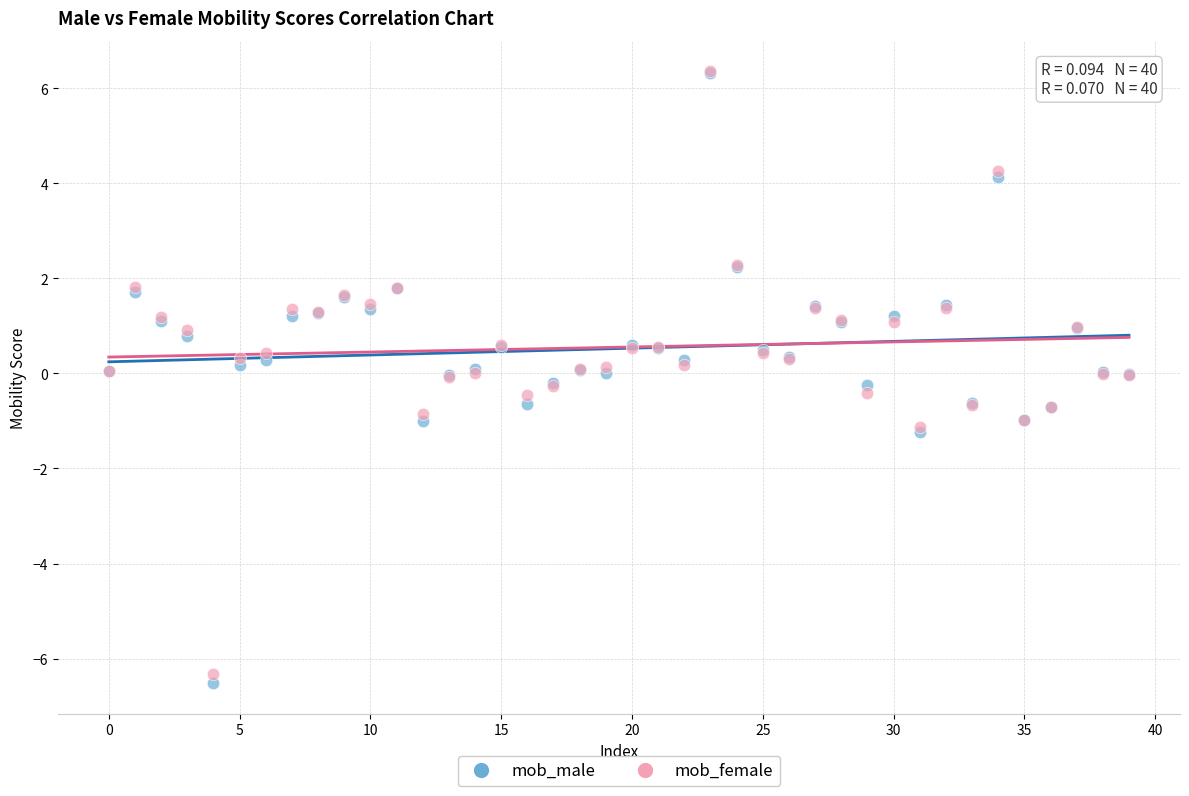

Which series reaches the minimum Y coordinate?

mob_male